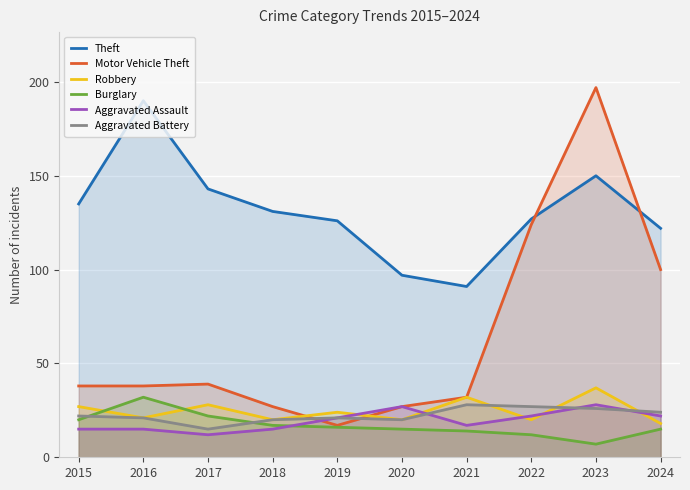

How many data points in Robbery are above 24?

4